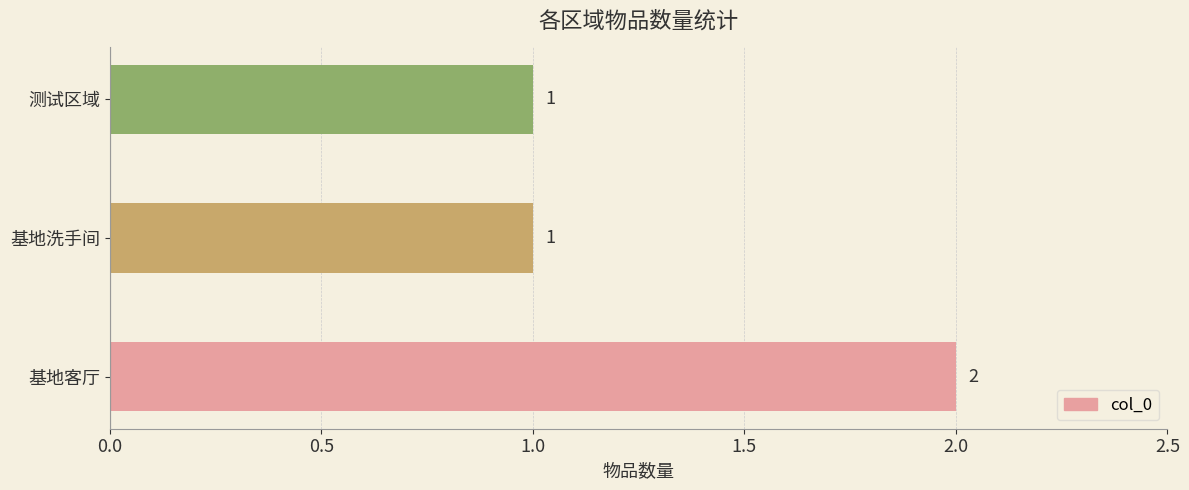

Are the bars horizontal?

Yes